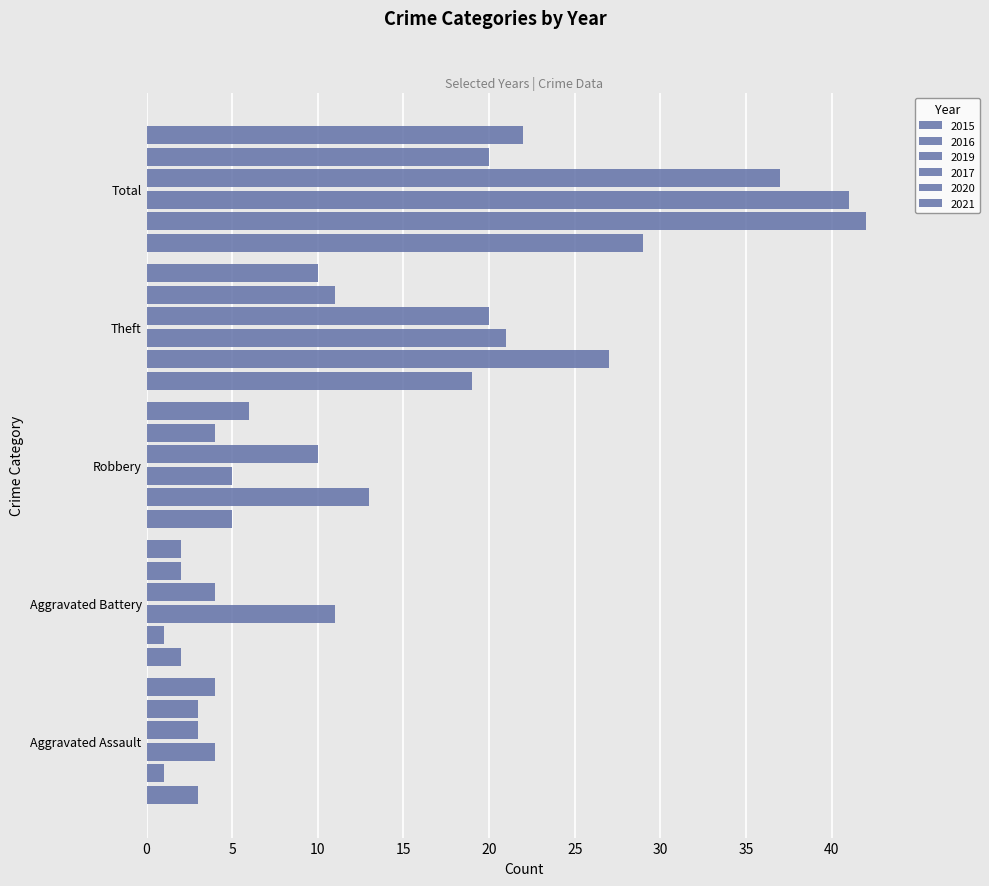

How many data points in 2020 are less than 4?

2